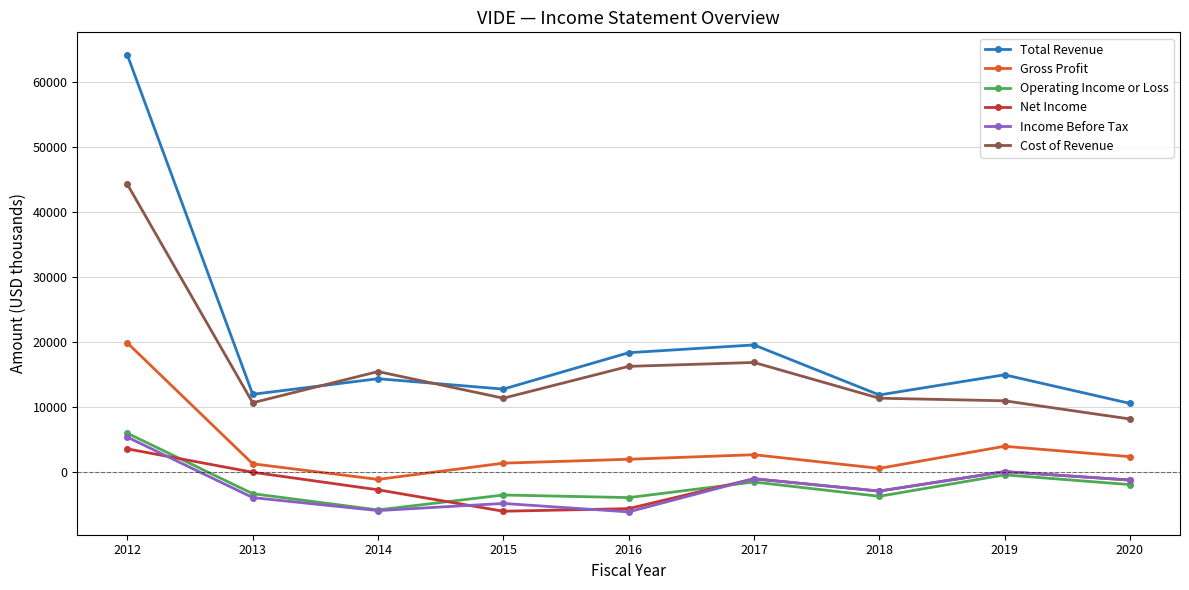

True or false: Cost of Revenue and Operating Income or Loss intersect in this chart.

False